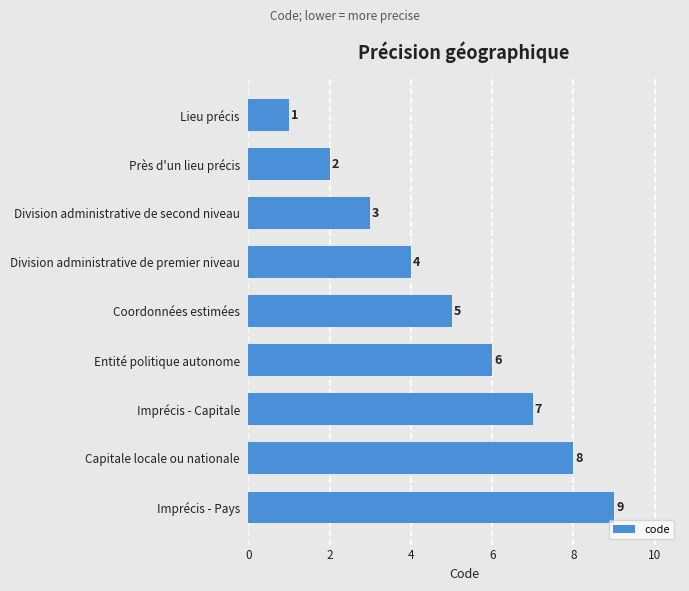

Which category has the lowest value across all series?

Lieu précis